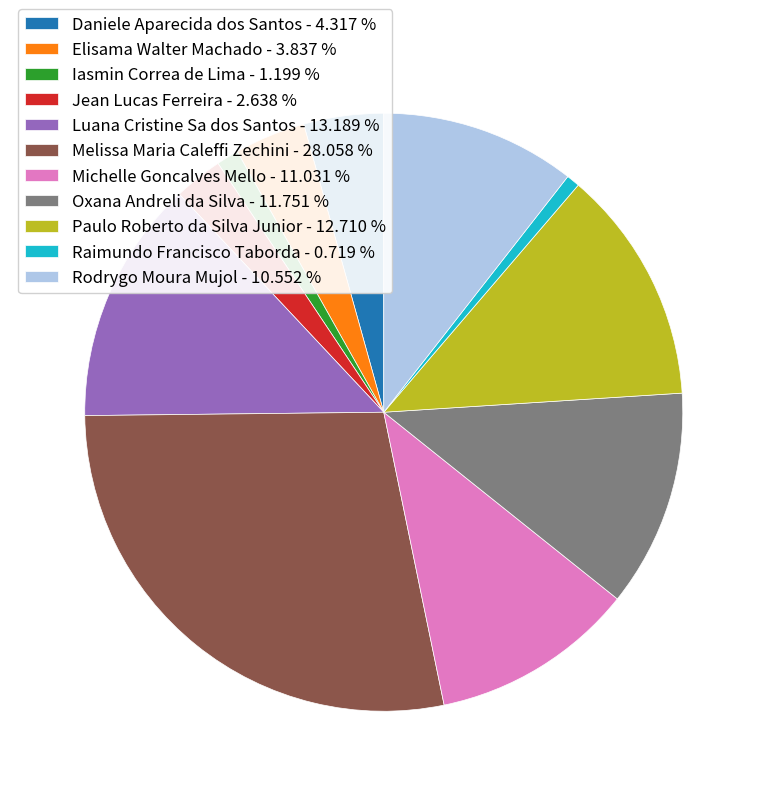

Is Daniele Aparecida dos Santos the majority of the pie?

No